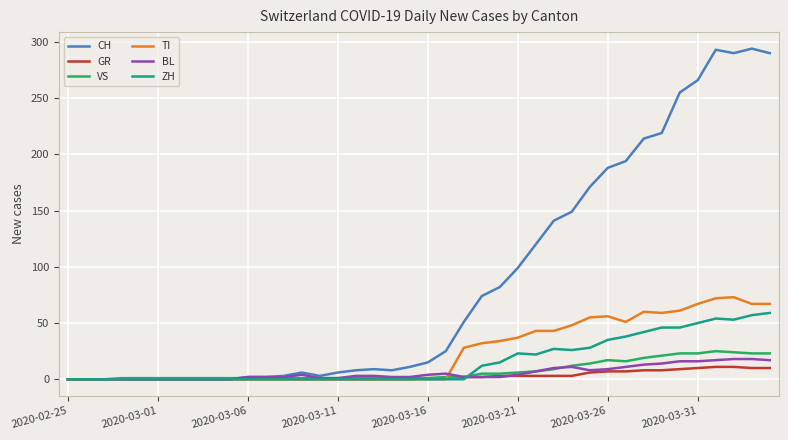

Which series has the largest total across all categories?

CH